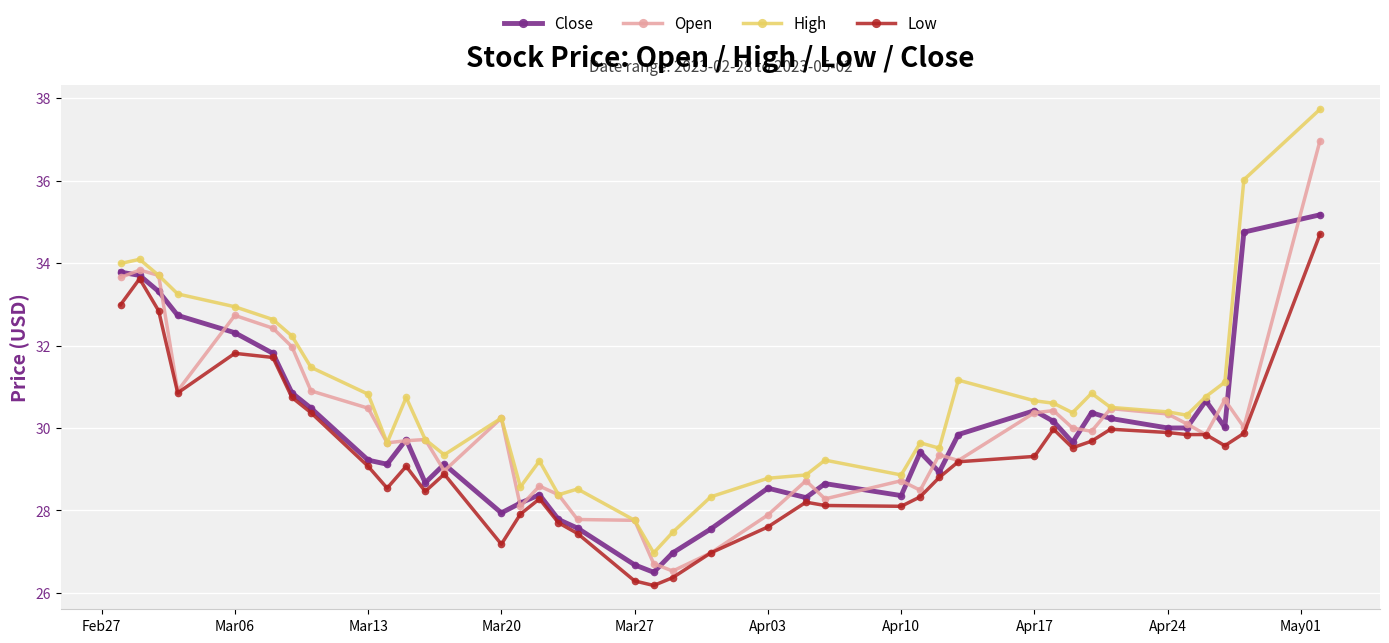

True or false: High and Low cross at least once.

False